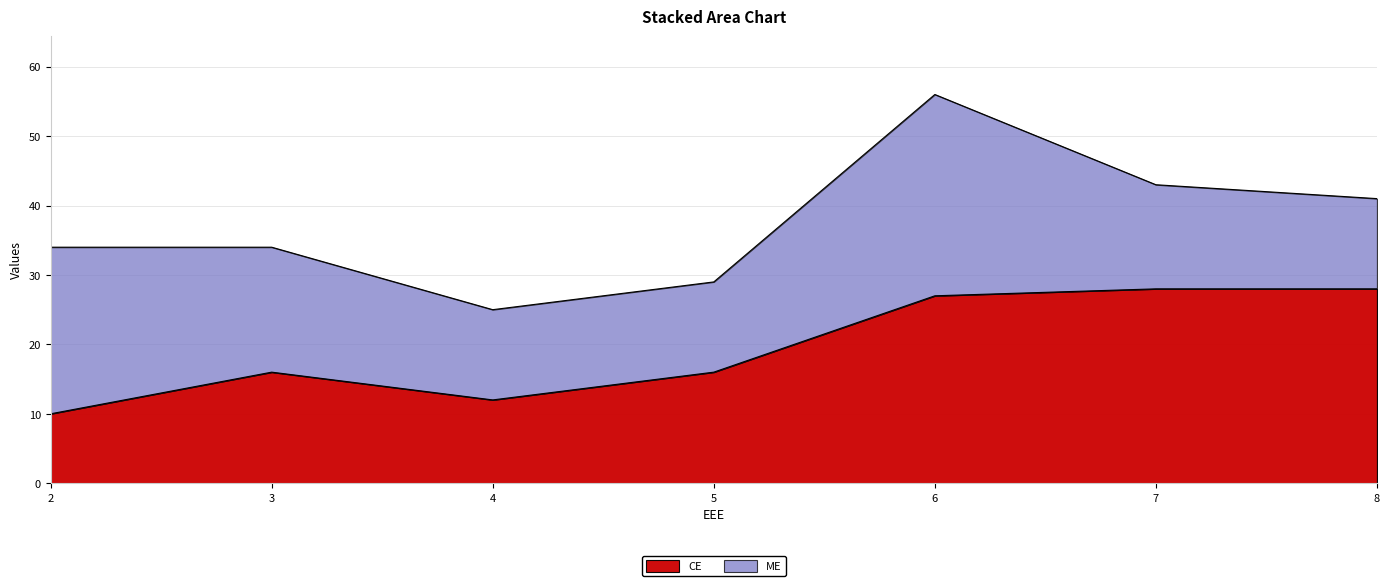

Rank the categories by value from lowest to highest.

2, 4, 3, 5, 6, 7, 8